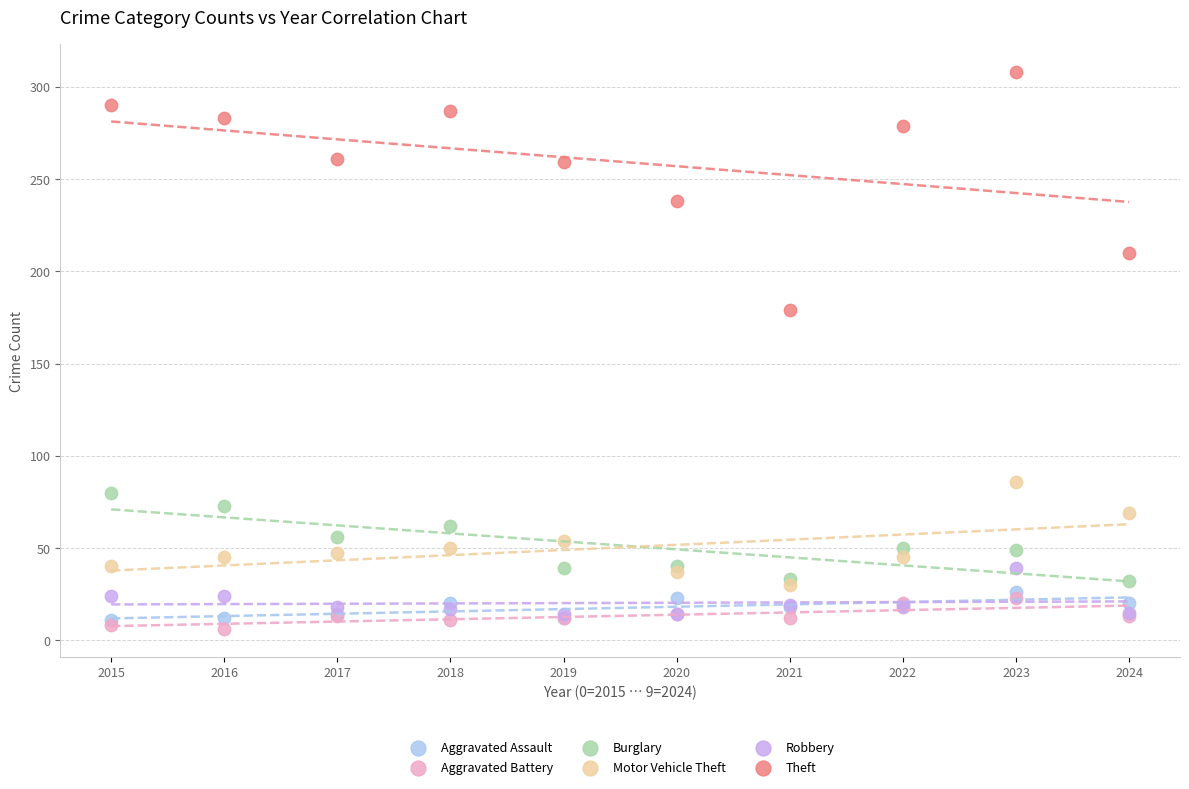

In the Theft series, what Y value is closest to 243?

238